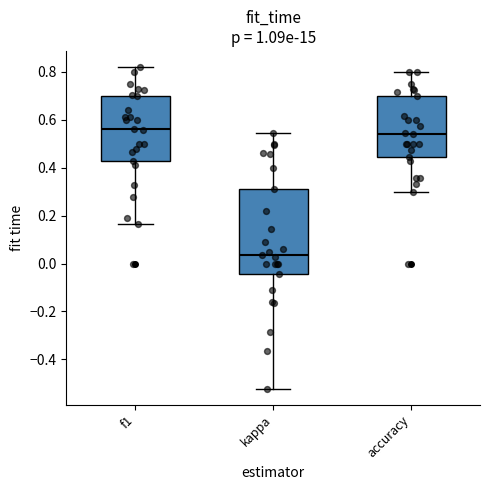

Which box's median line is the lowest?

kappa